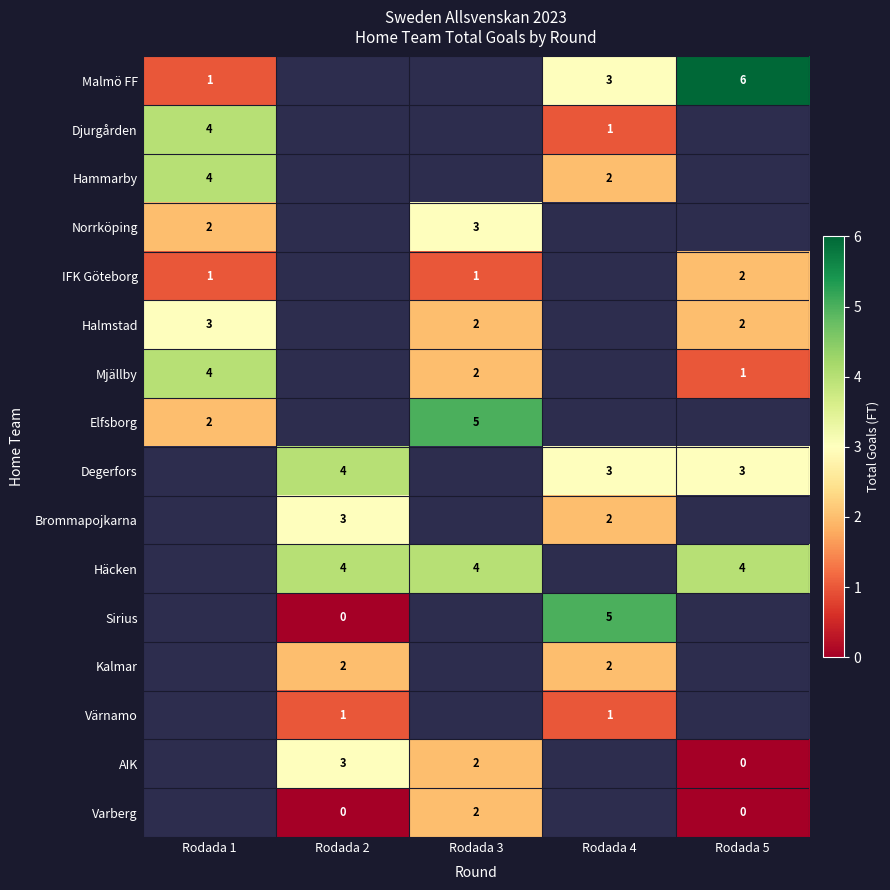

The value of Degerfors at Rodada 4 is 5. True or false?

False